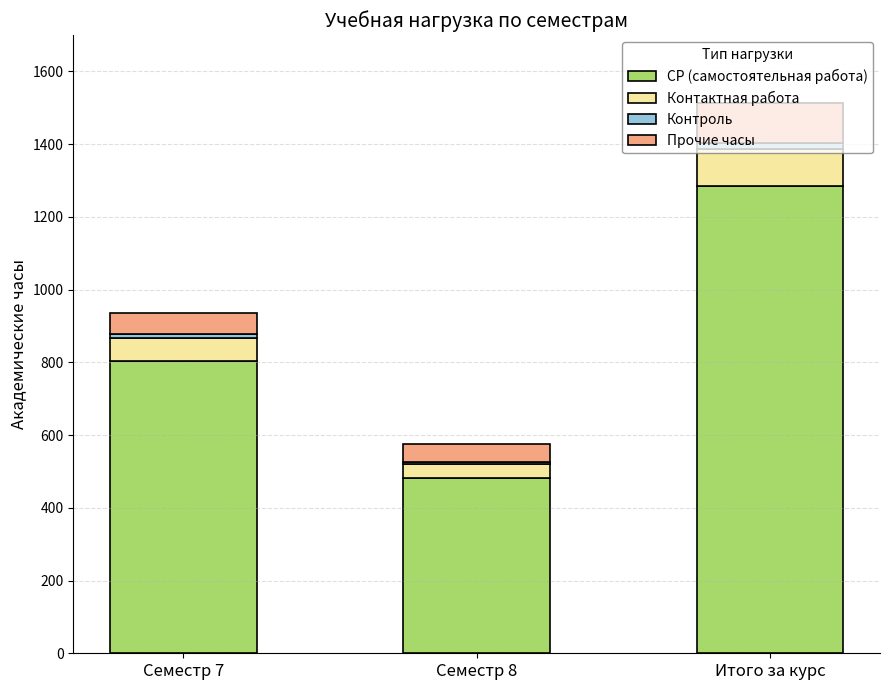

What is the sum of all СР (самостоятельная работа) values?

2572.0